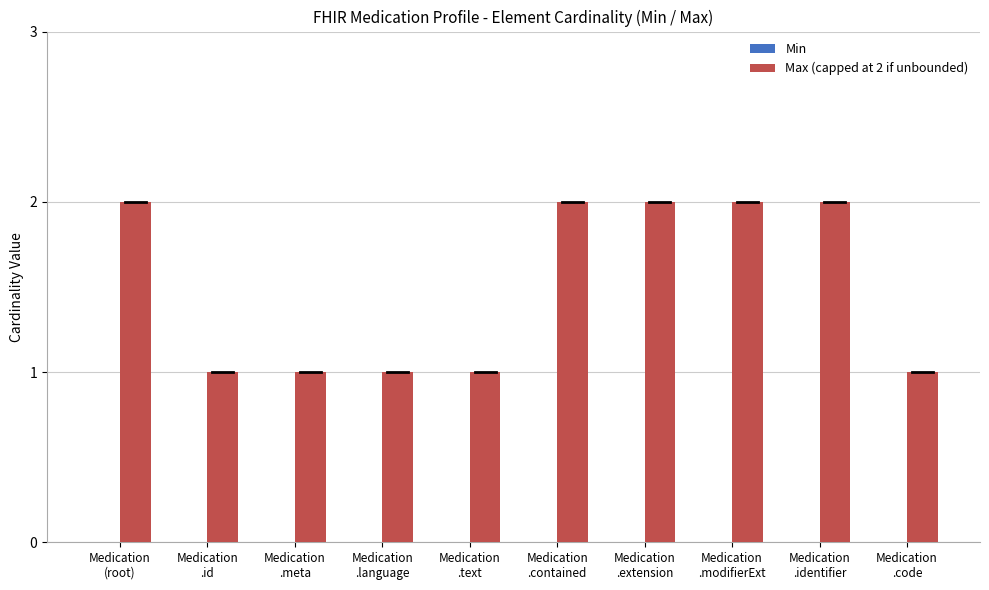

What is the sum of all values?

15